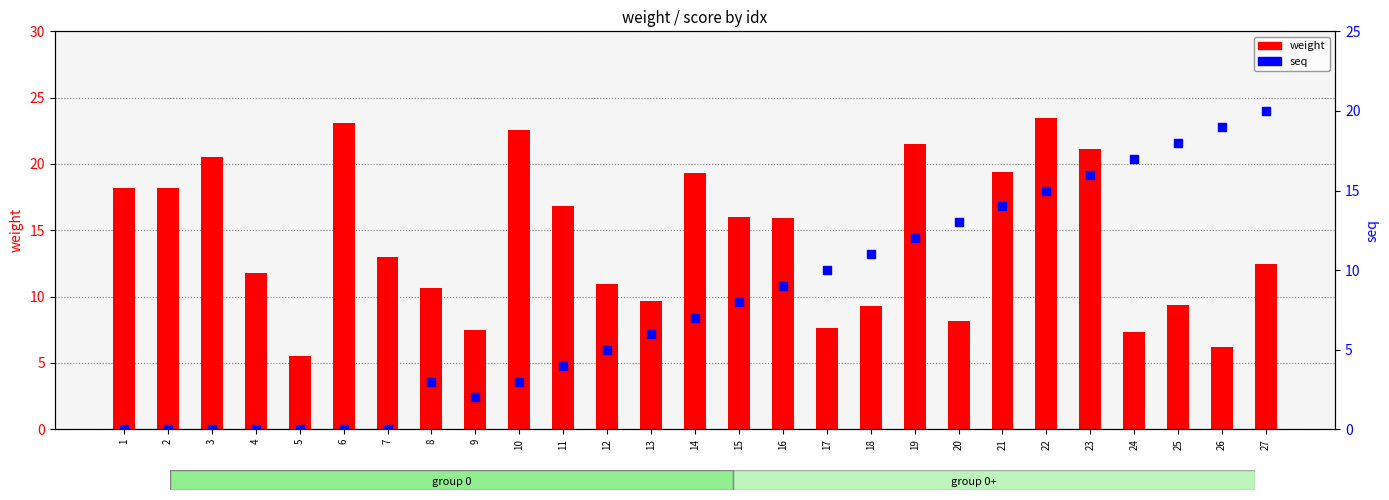

At which category is the sum across all series the highest?

22